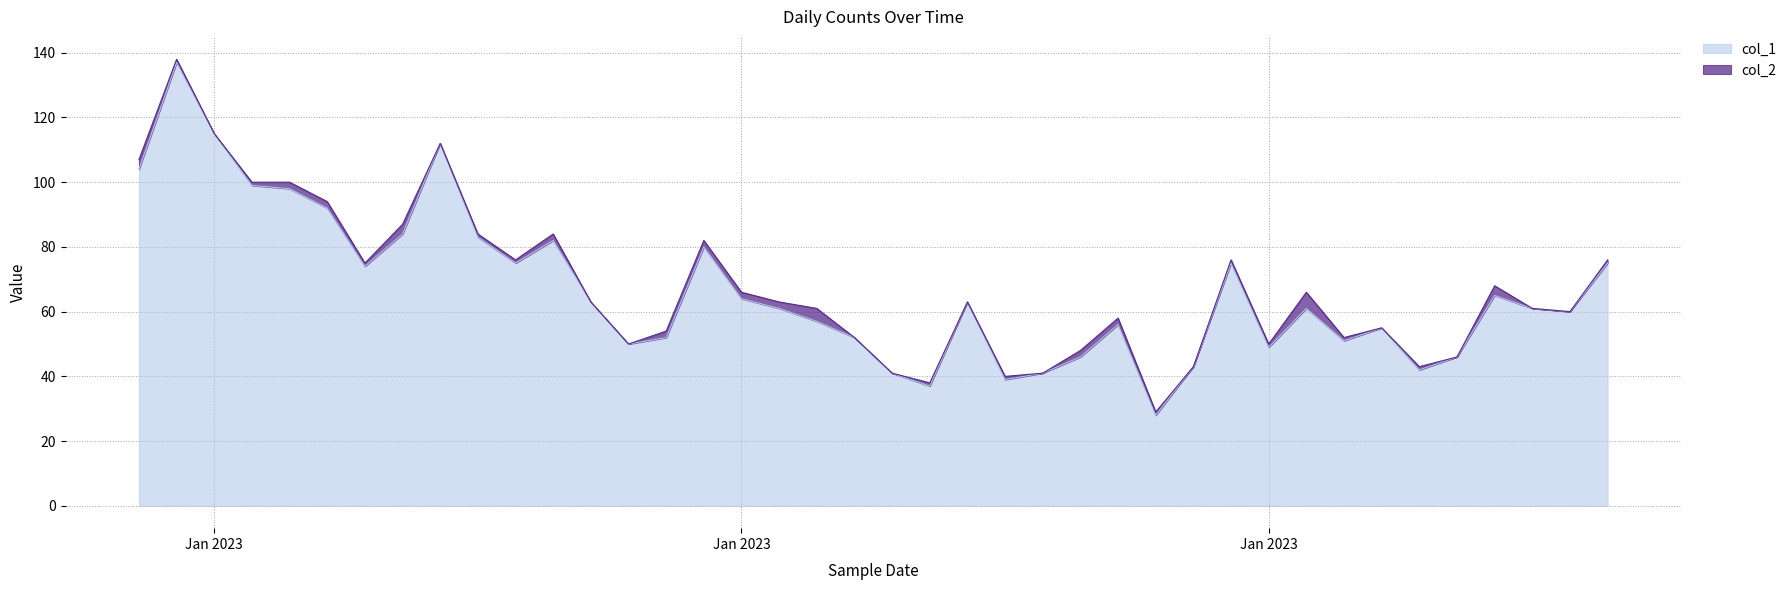

How many data points are above 61?

19